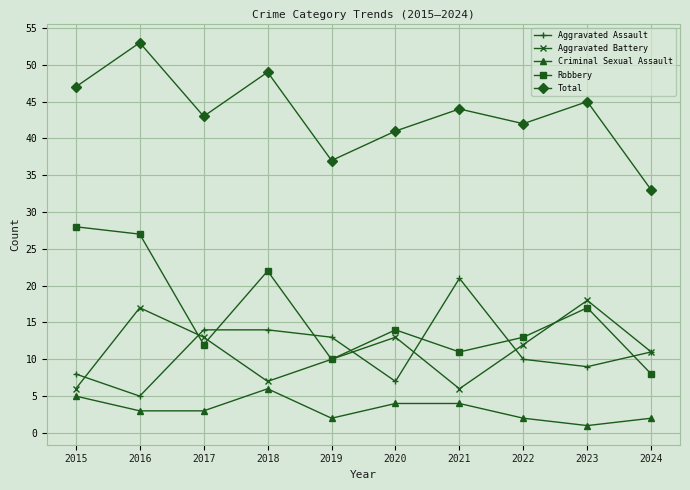

What is the value of the Total point at the 9th from the left?

45